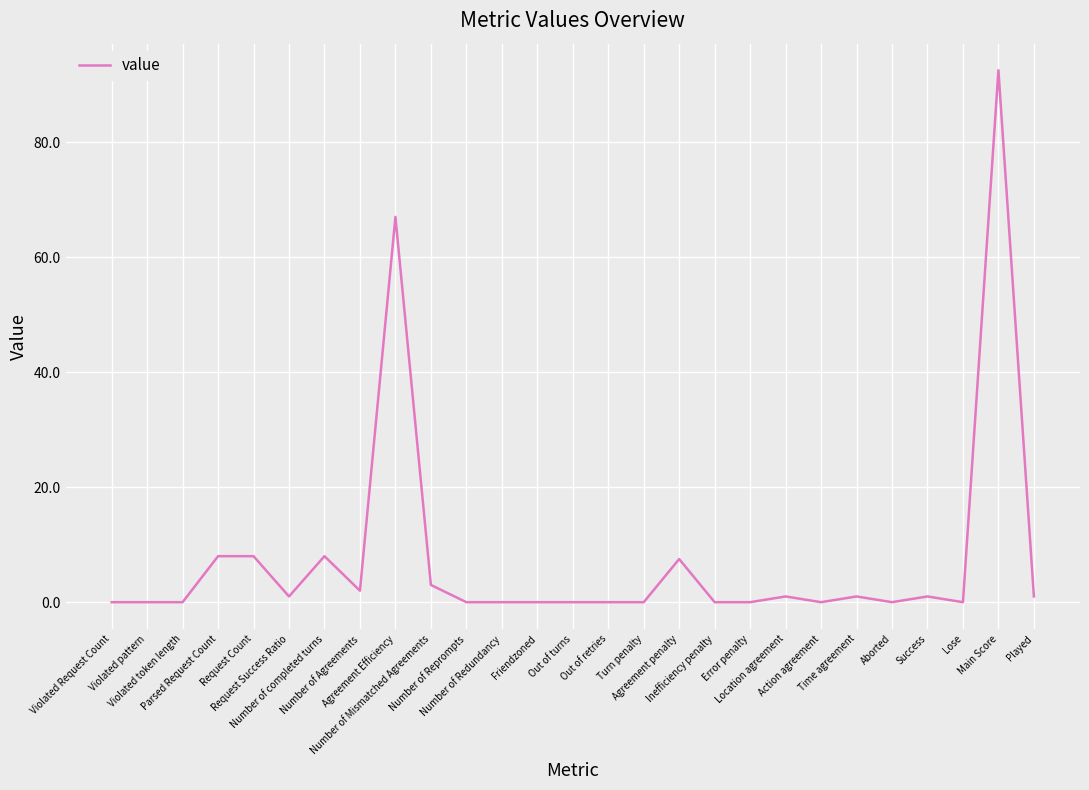

What is the difference between the maximum and minimum values?

92.5